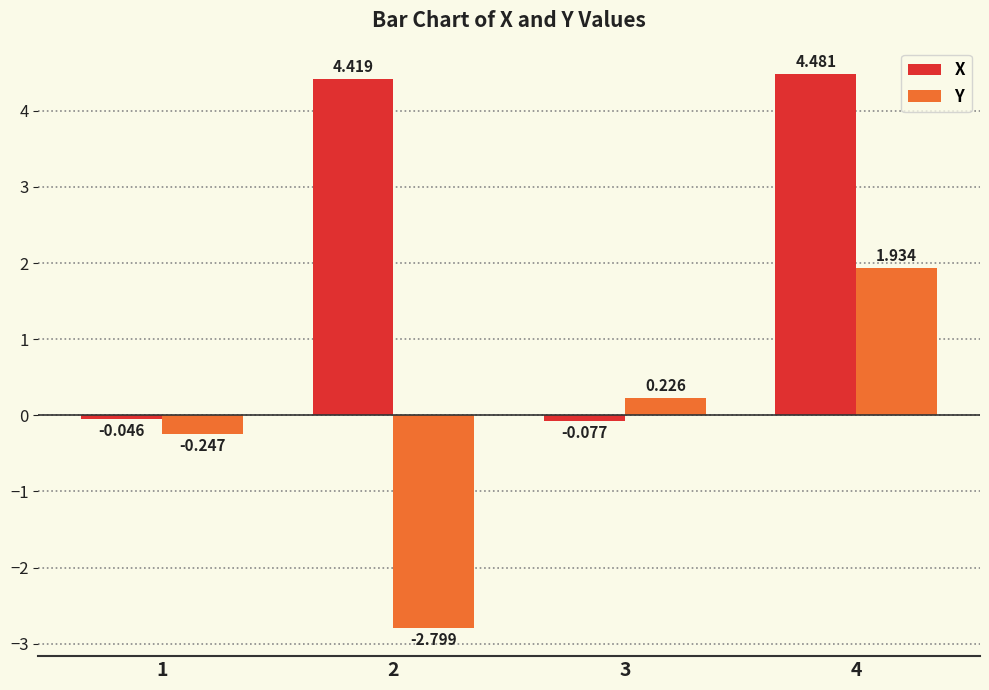

At which label is X closest to 2?

1